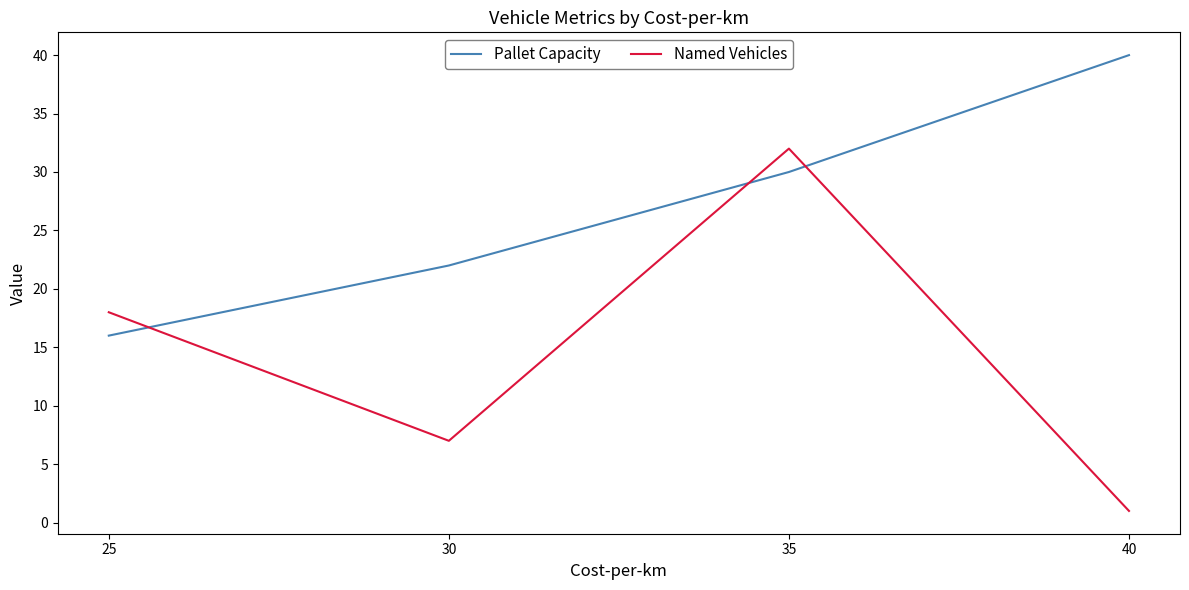

Rank the series by their average value, from highest to lowest.

Pallet Capacity, Named Vehicles